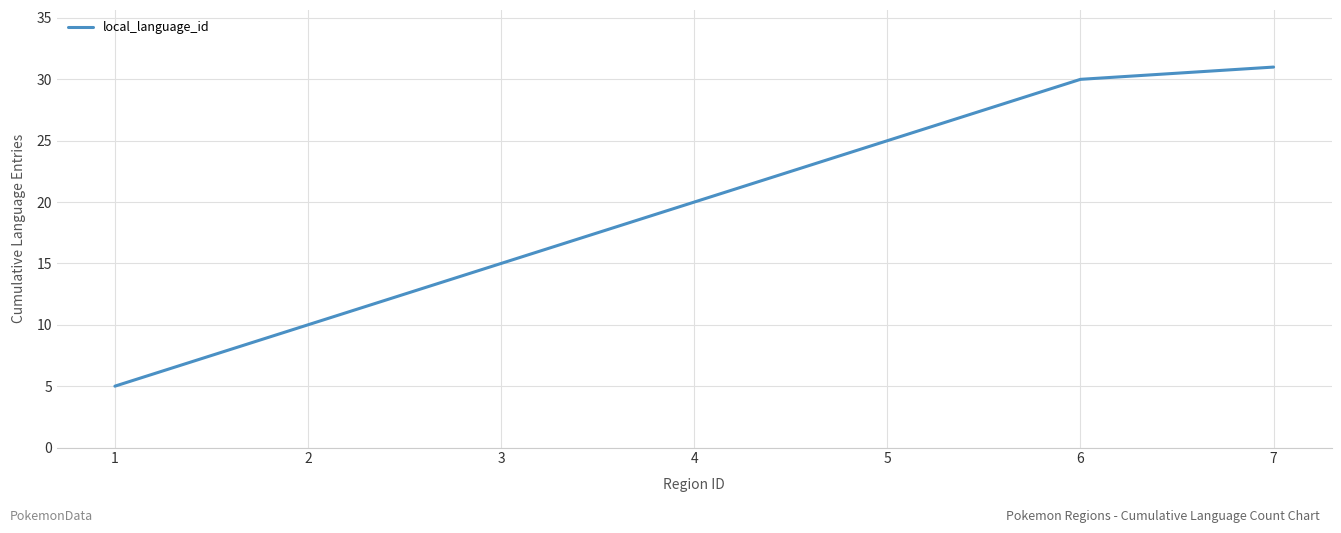

What is the difference between the values at 4 and 7?

11